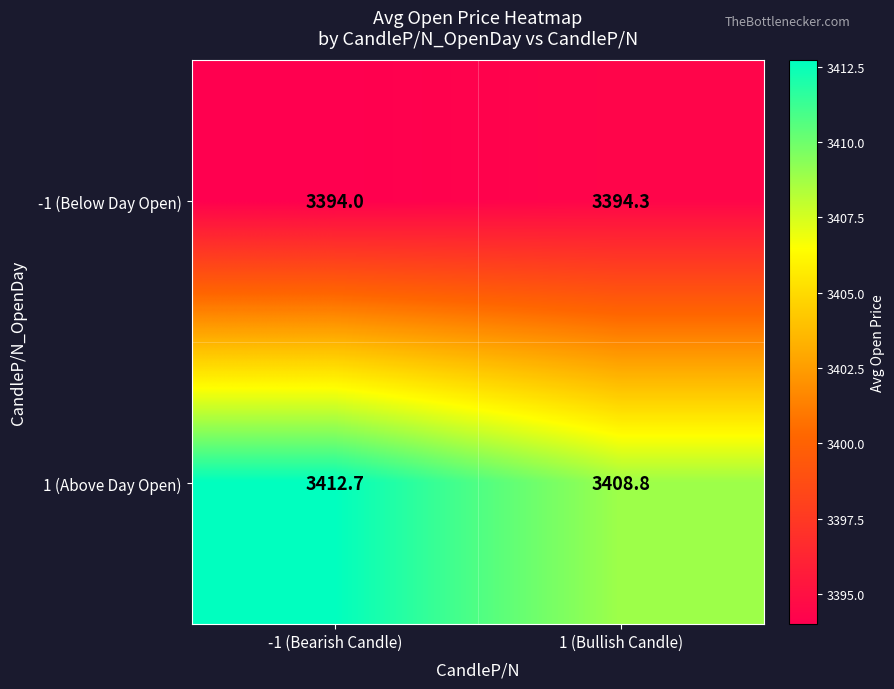

The 1 (Above Day Open) series shows 803.8 at 1 (Bullish Candle). True or false?

False